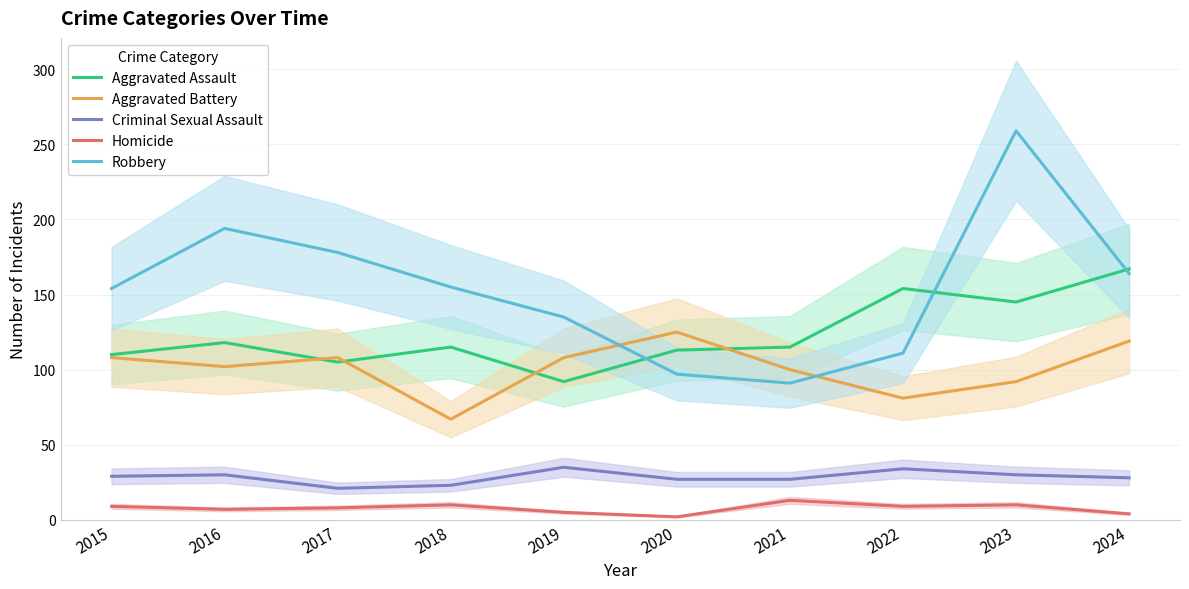

True or false: Homicide has a value of 1 at 2020.

False